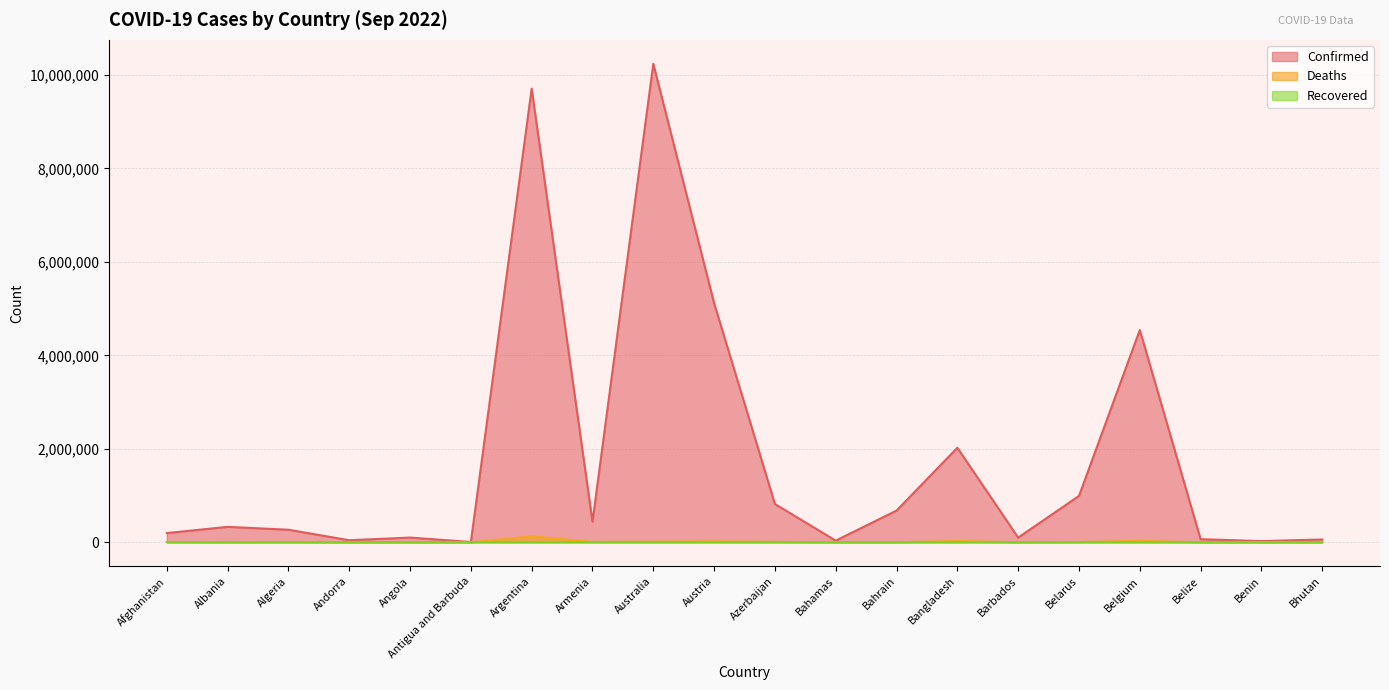

The value of Deaths at Belarus is 7118. True or false?

True